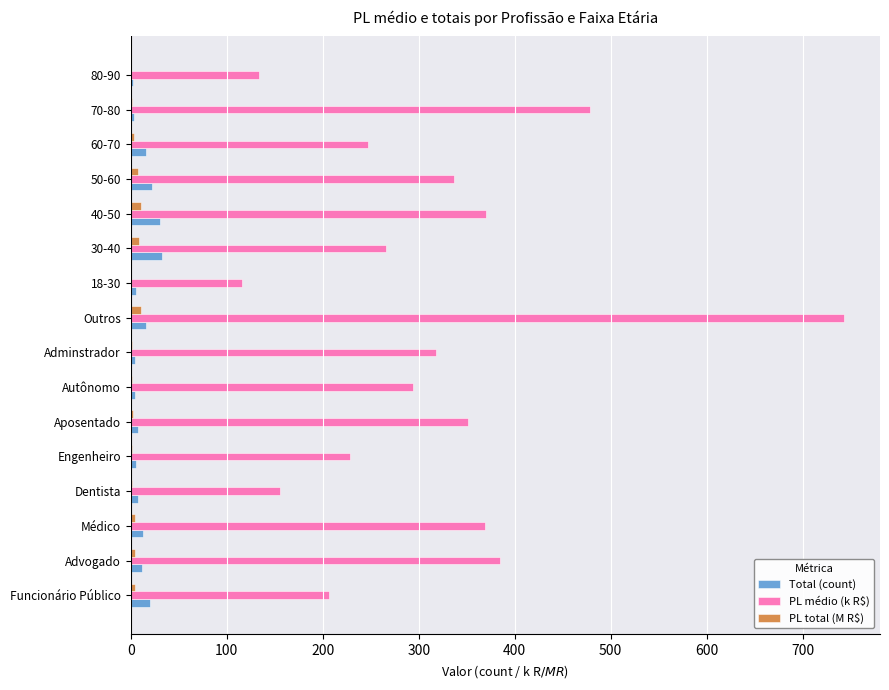

How many distinct data groups are displayed?

3